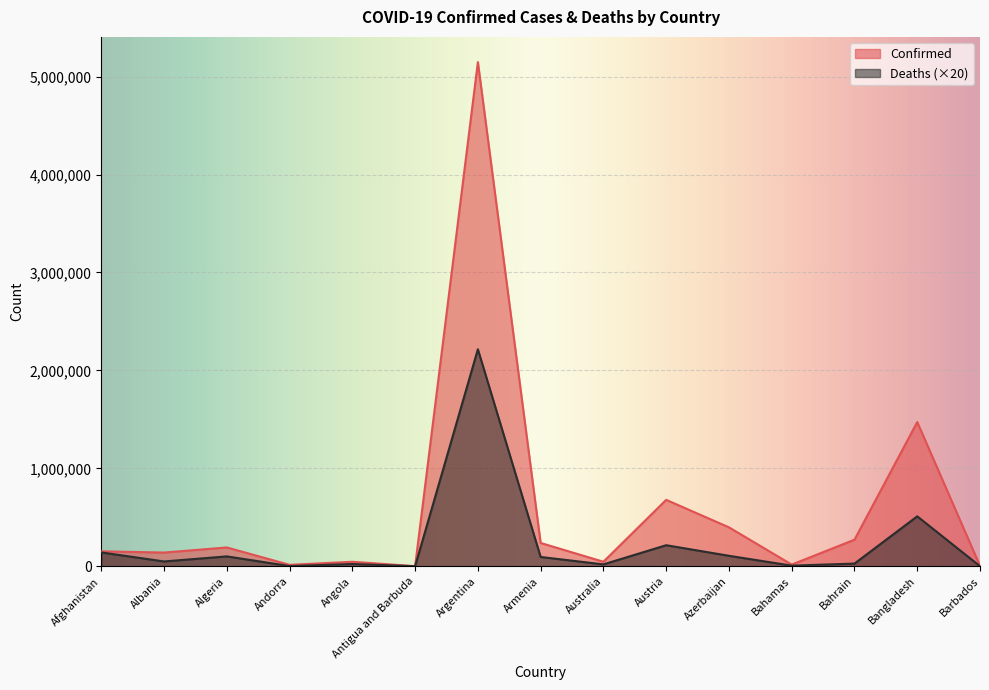

Does the chart display data point markers on the line(s)?

No